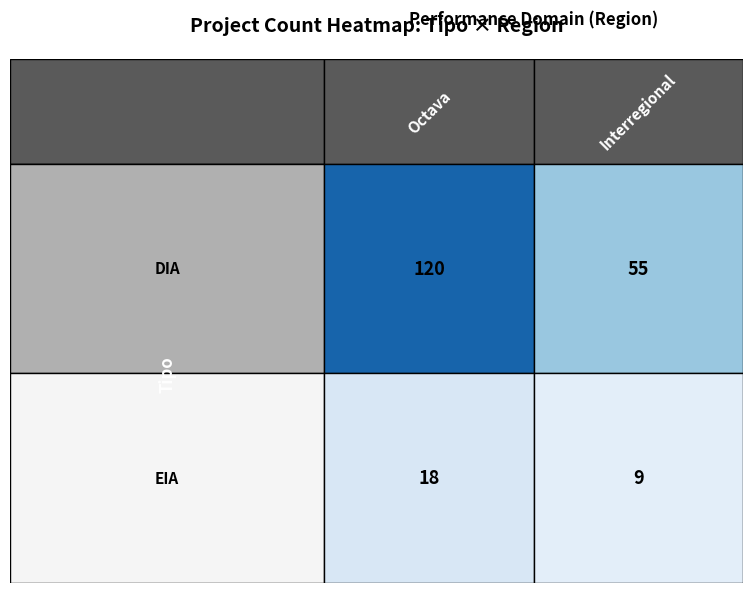

Count the DIA values in the range 55 to 120.

2